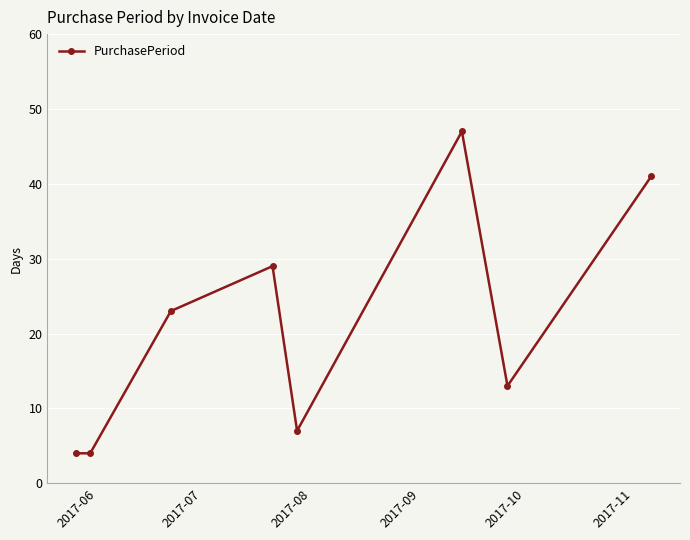

What is the average value?

21